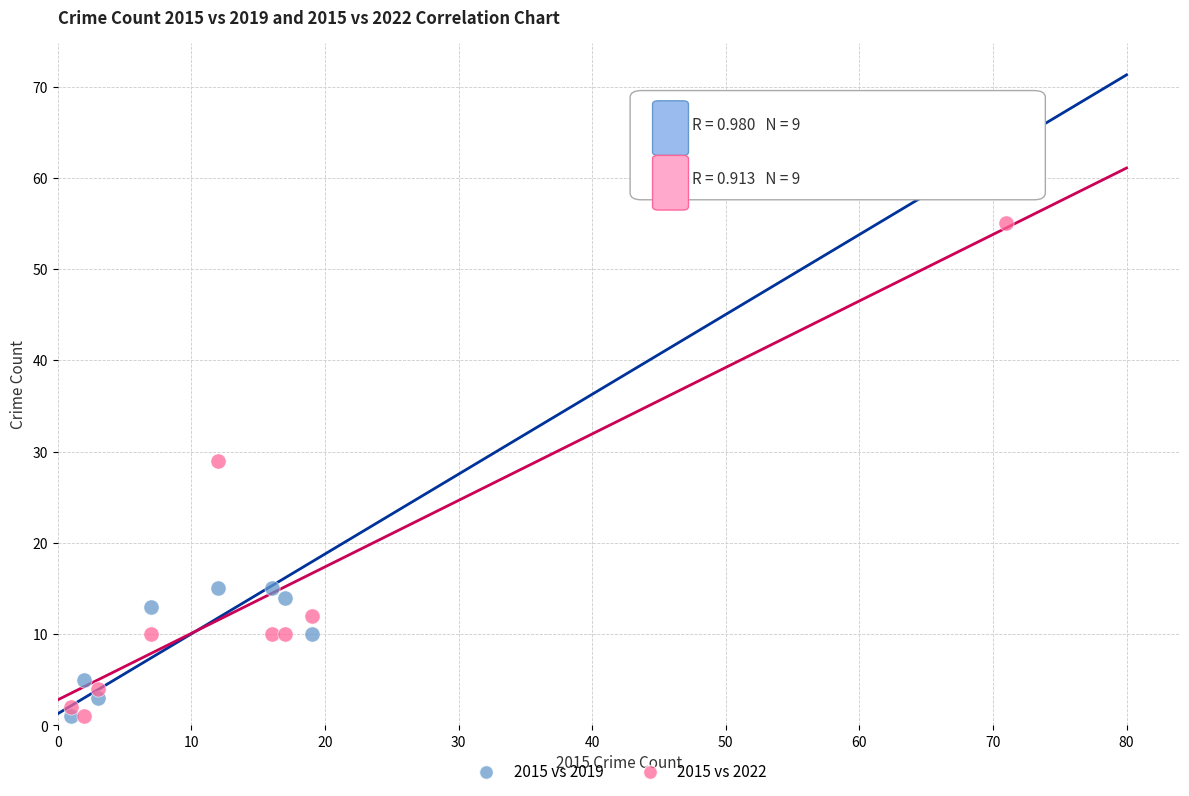

Across all data points, what is the range of Y values (max minus min)?

64